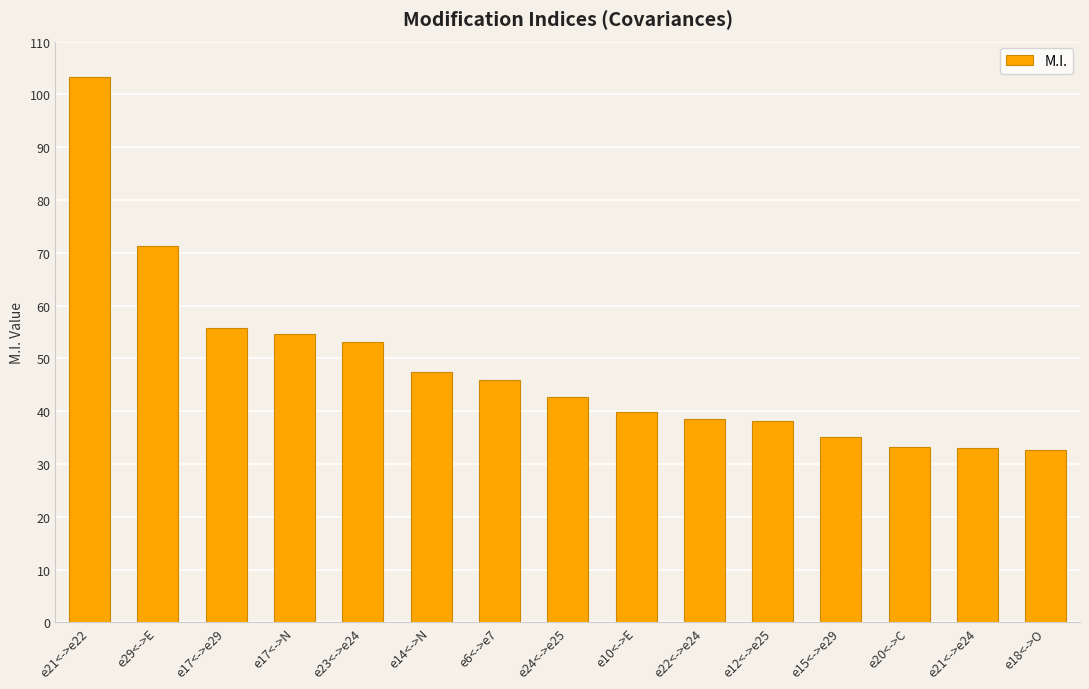

At which label is the value closest to 68?

e29<->E